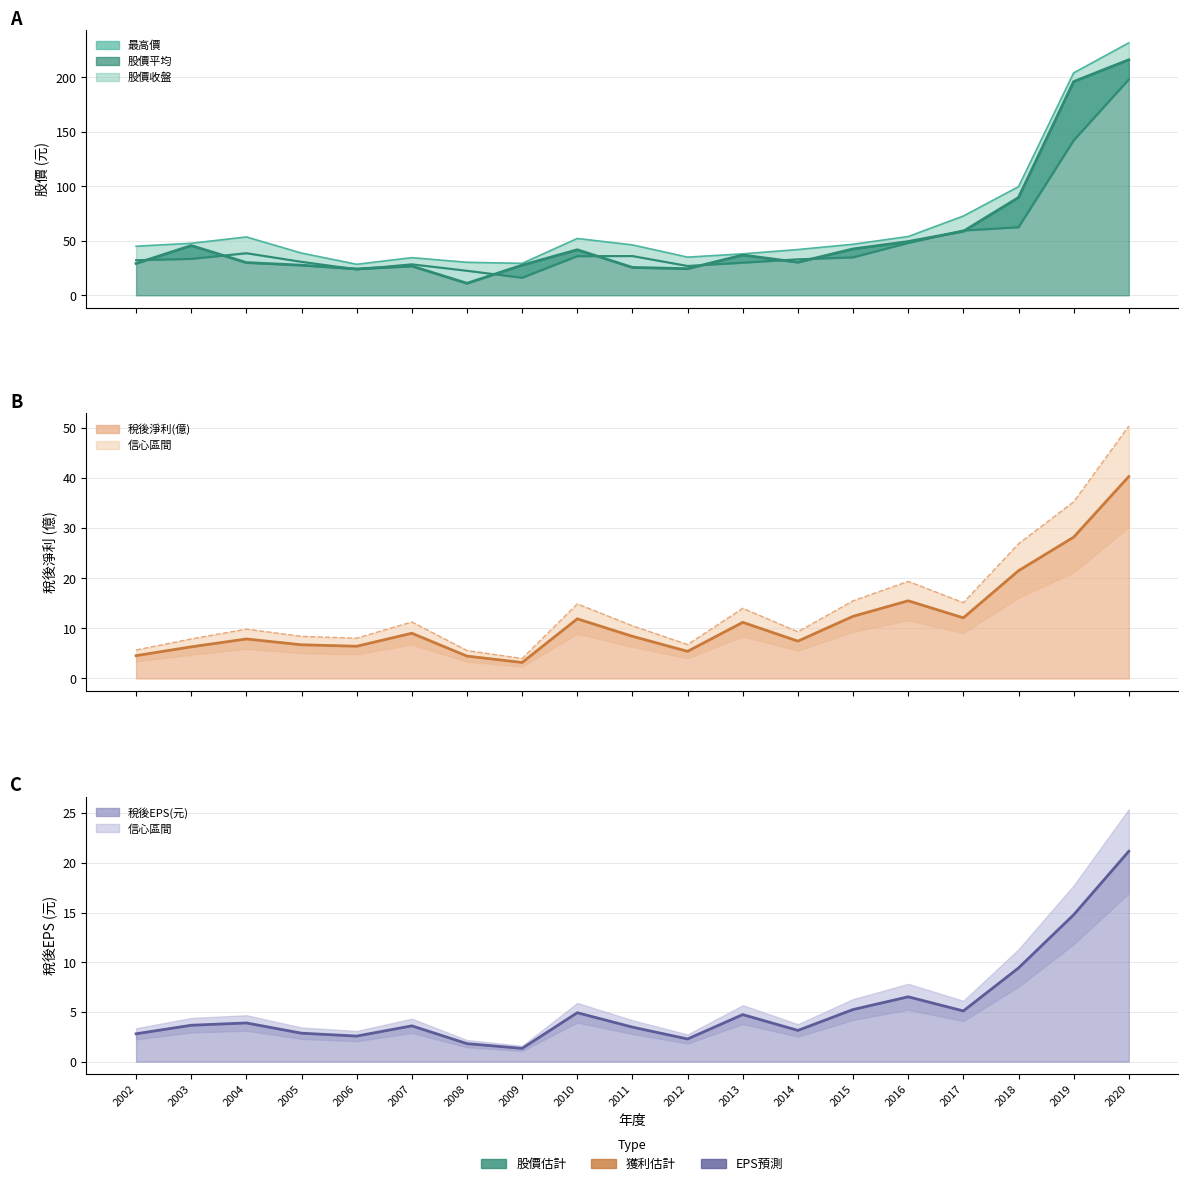

What is the approximate value of 最高價 at 2005?

38.7